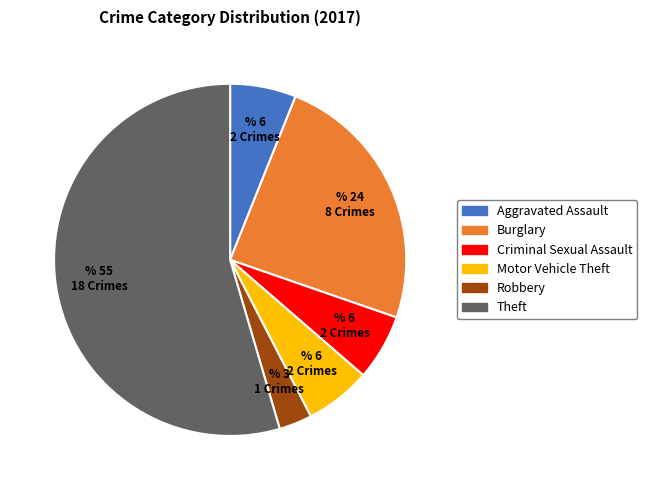

How many segments does this pie chart have?

6